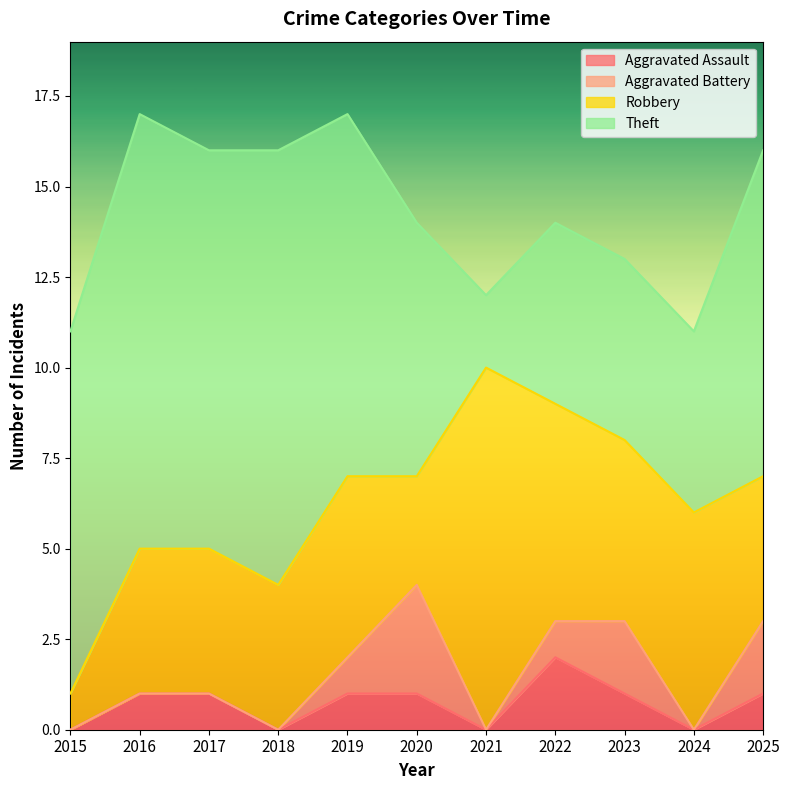

Count the Theft values in the range 5 to 11.

8